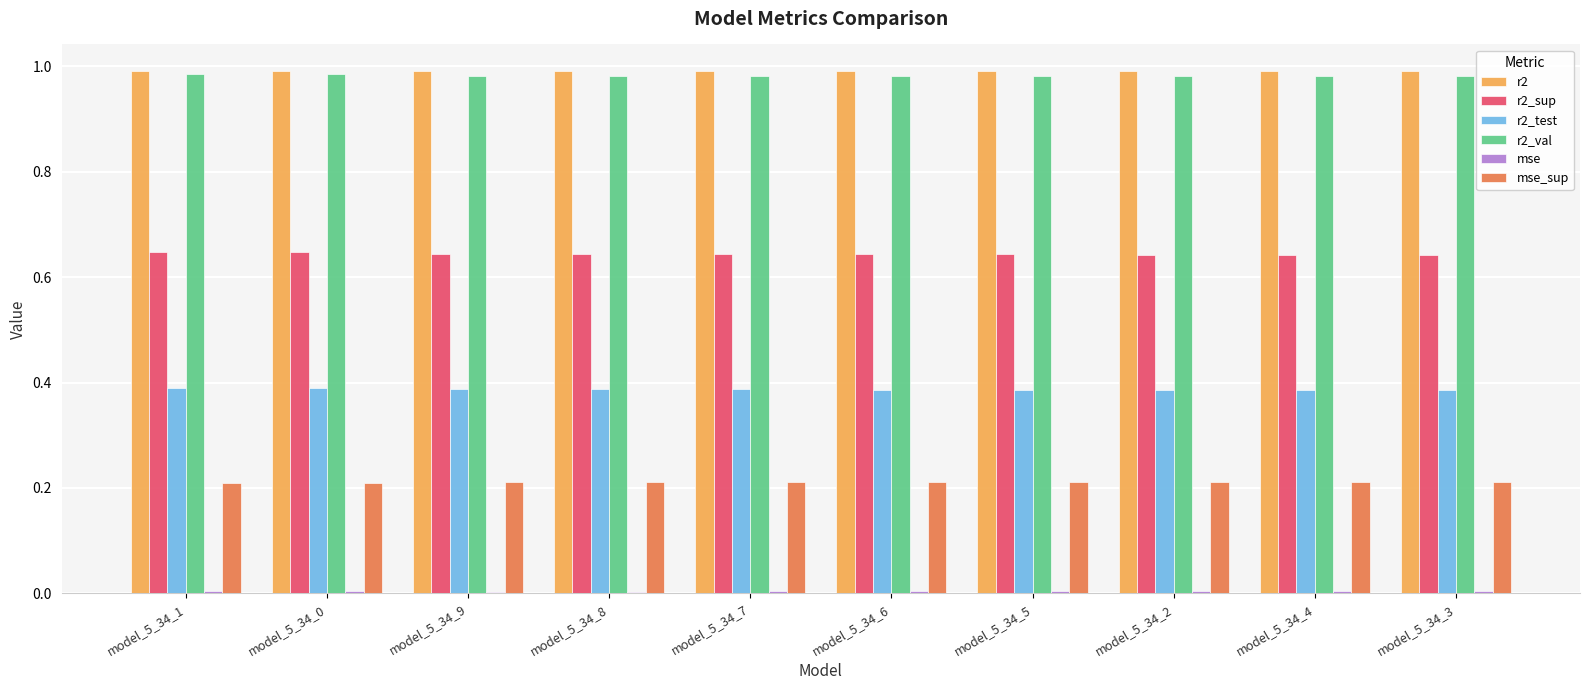

The value of r2 at model_5_34_6 is 1.0. True or false?

True